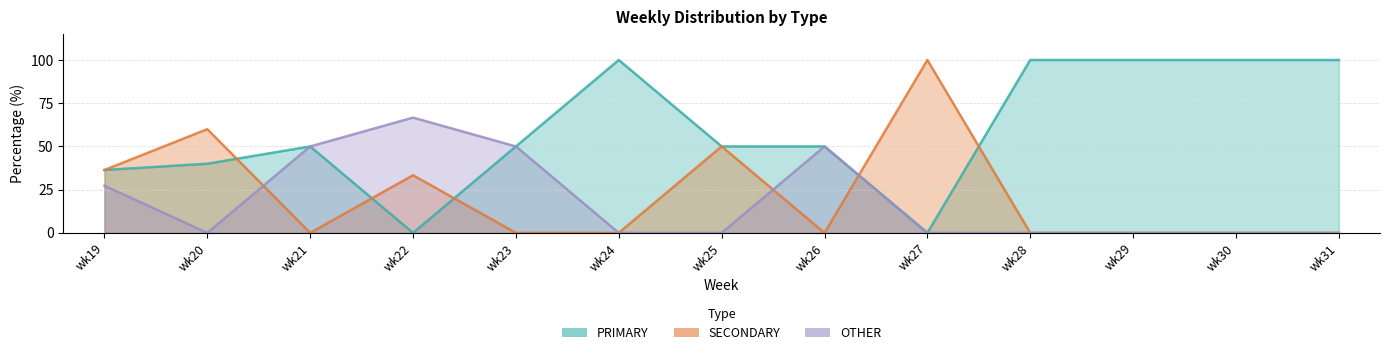

At which category is the sum across all series the highest?

wk22